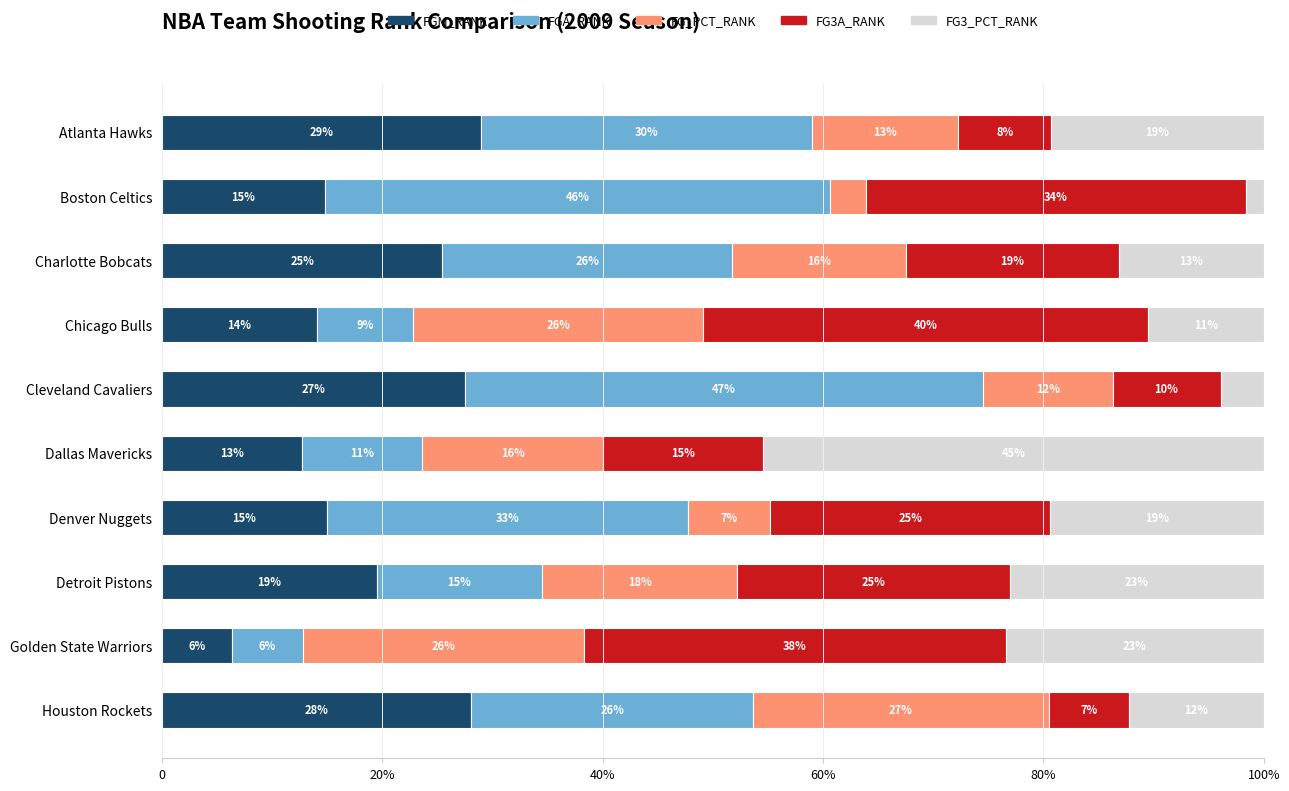

What are all the series names shown in the legend?

FGM_RANK, FGA_RANK, FG_PCT_RANK, FG3A_RANK, FG3_PCT_RANK